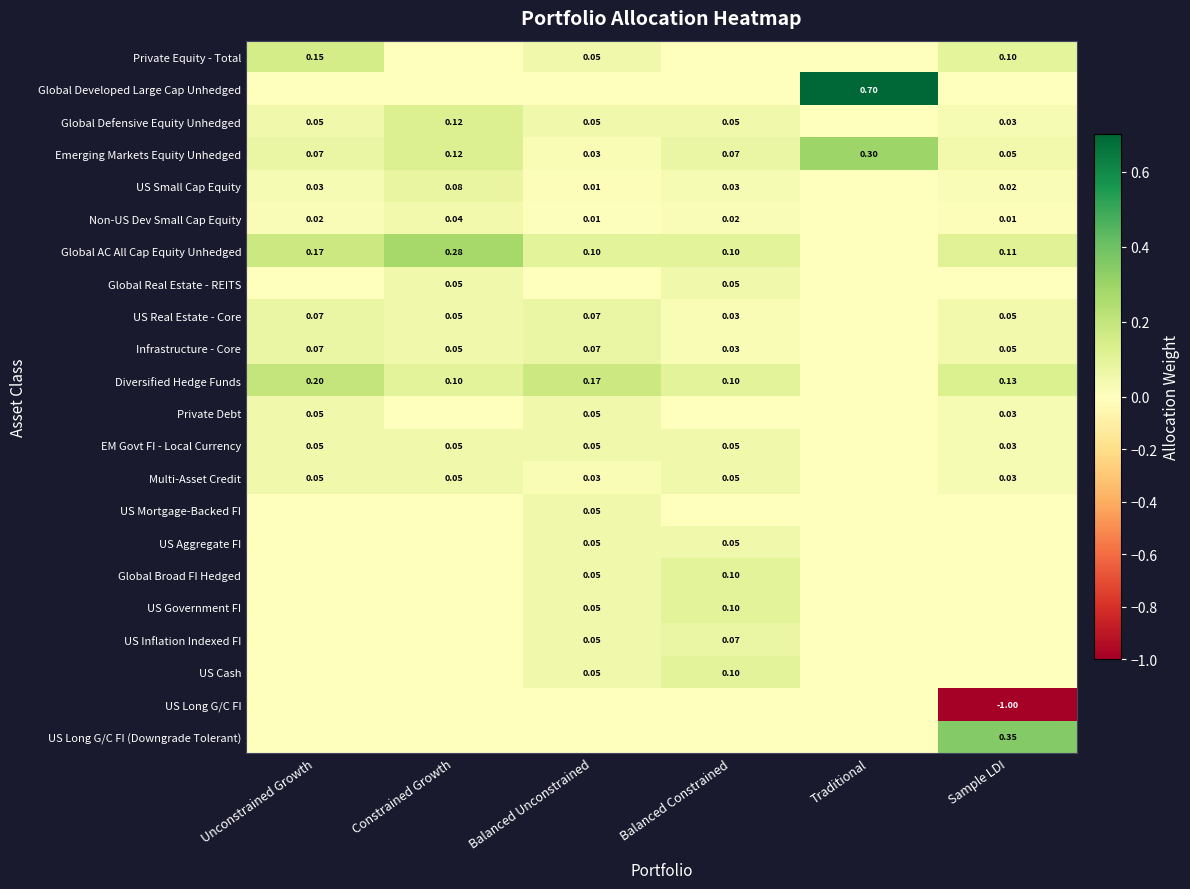

Which series changed the most between Constrained Growth and Traditional?

Global Developed Large Cap Unhedged